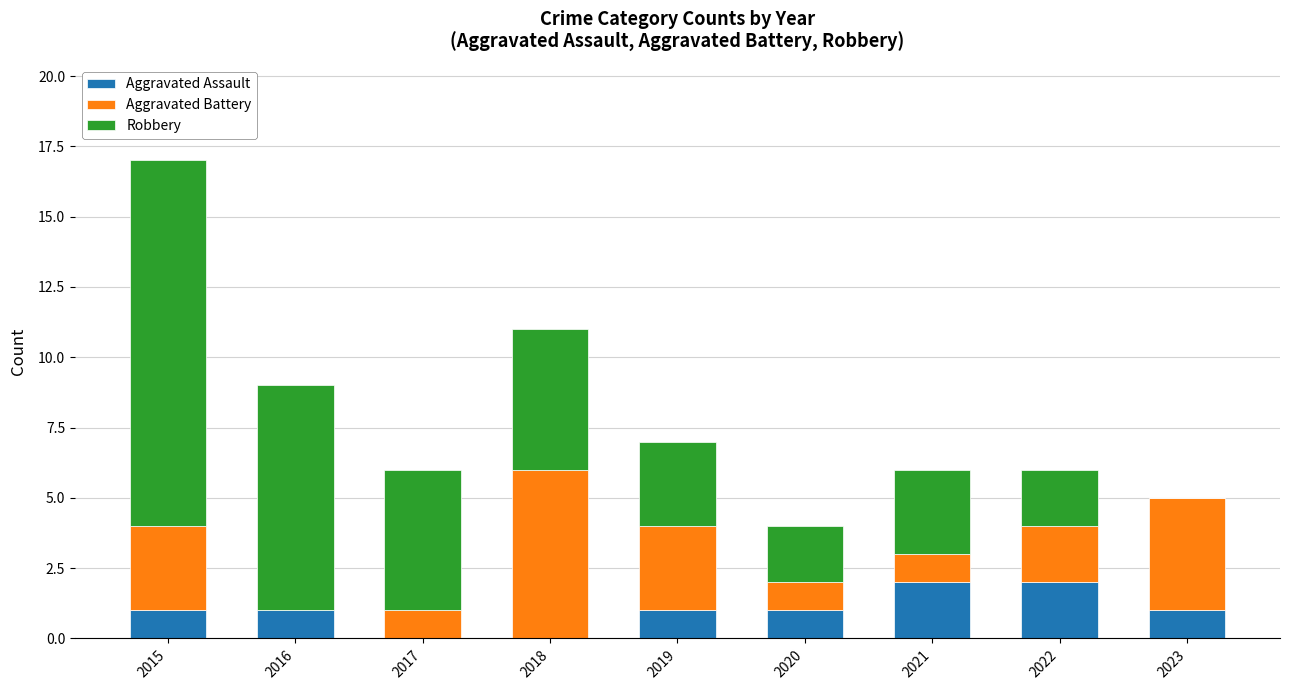

What are all the series names shown in the legend?

Aggravated Assault, Aggravated Battery, Robbery